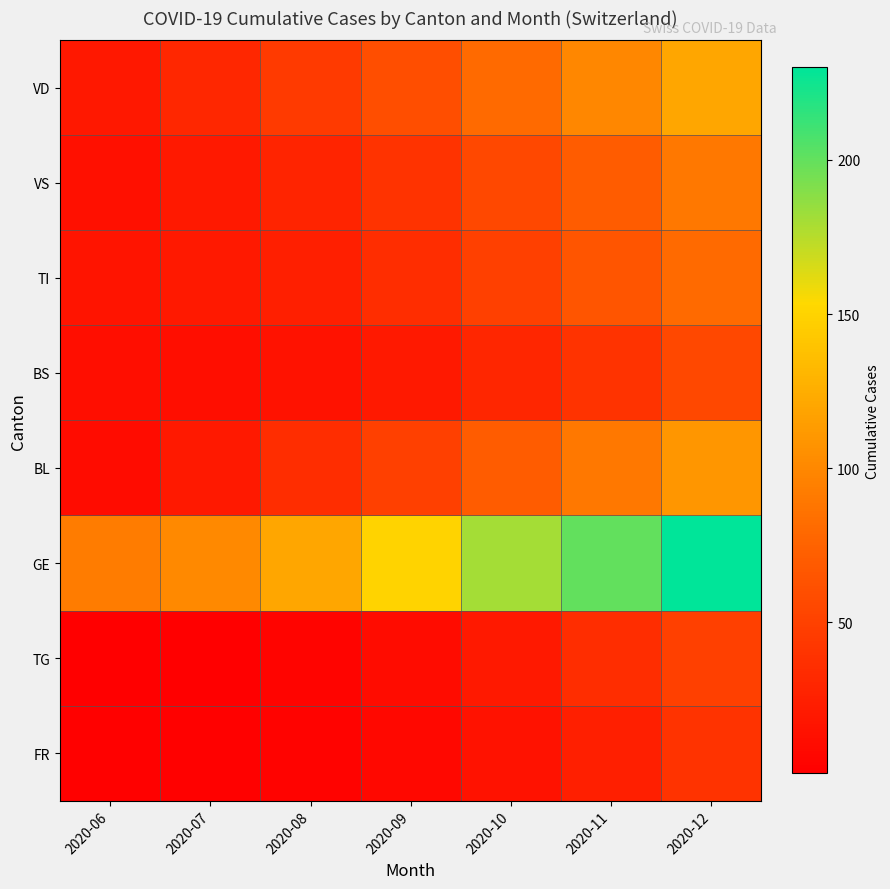

Between 2020-12 and 2020-09, which is larger?

2020-12